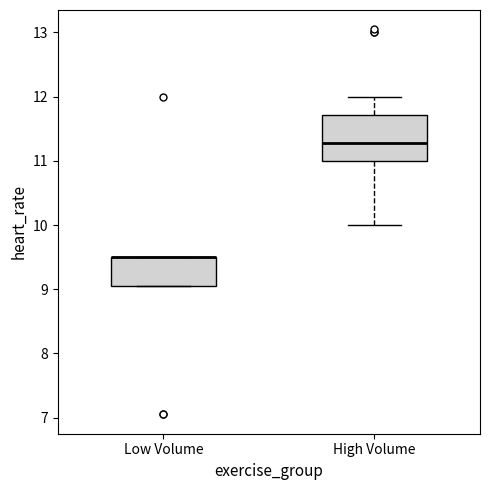

Which box is the tallest, from its lower edge to its upper edge?

High Volume